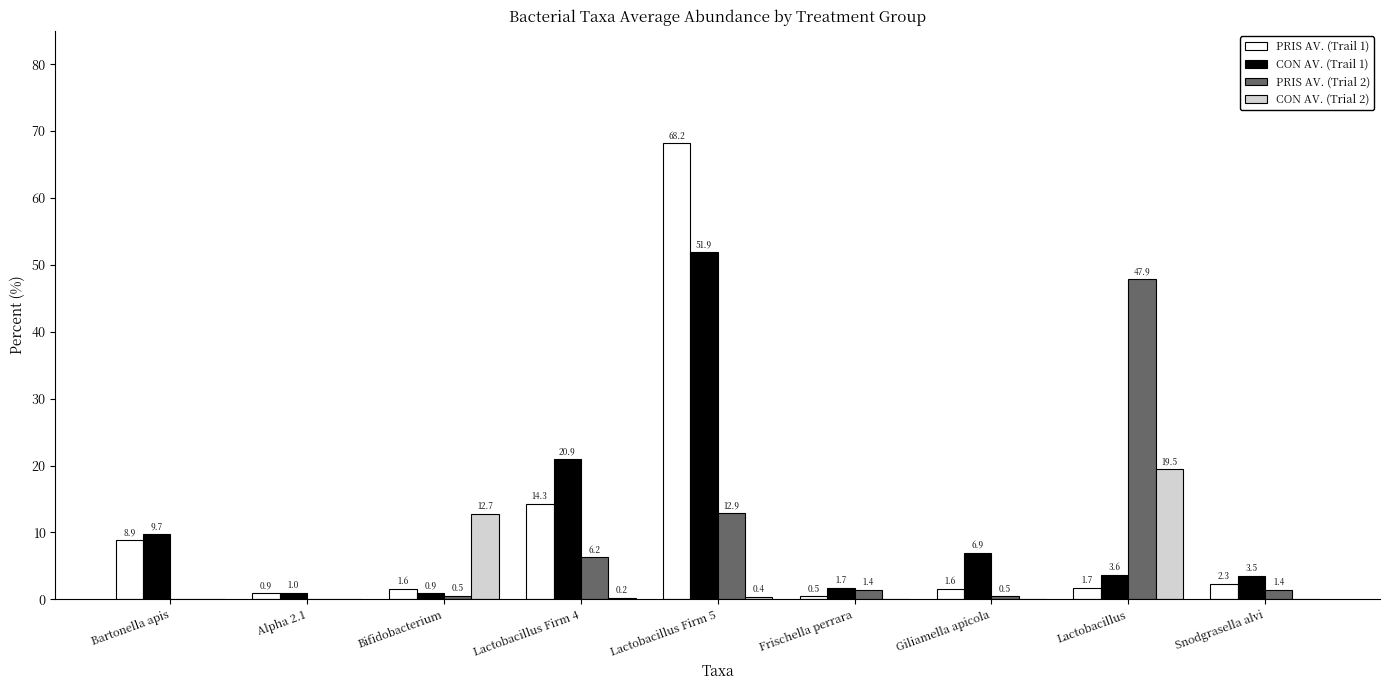

How many categories are shown in the chart?

9